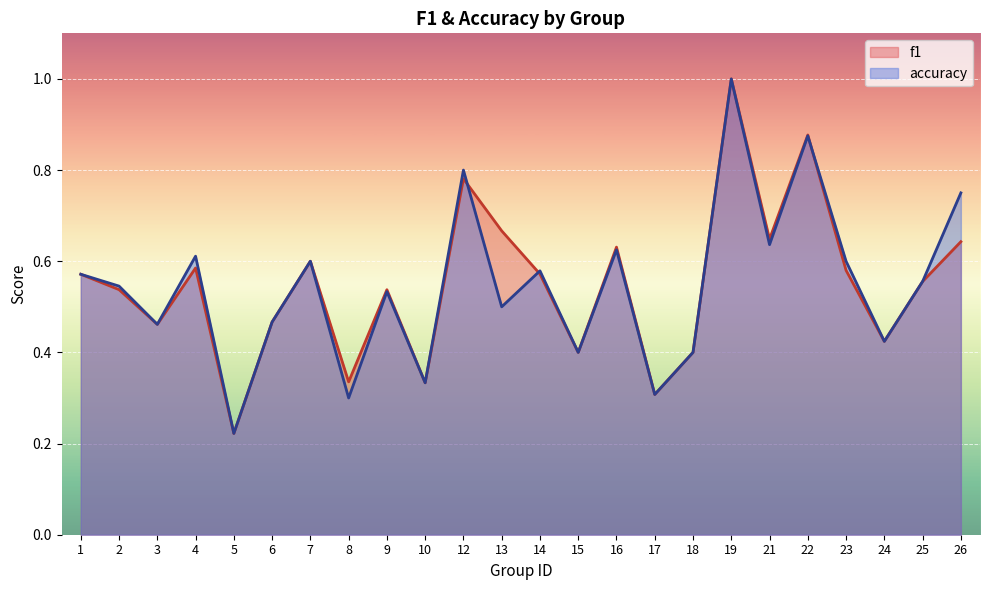

Which series has the largest total across all categories?

f1